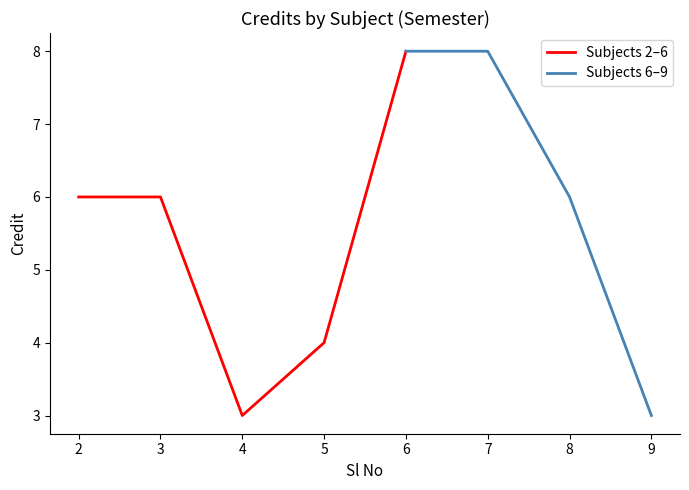

Is it true that Subjects 2–6 equals 4 at 5?

True